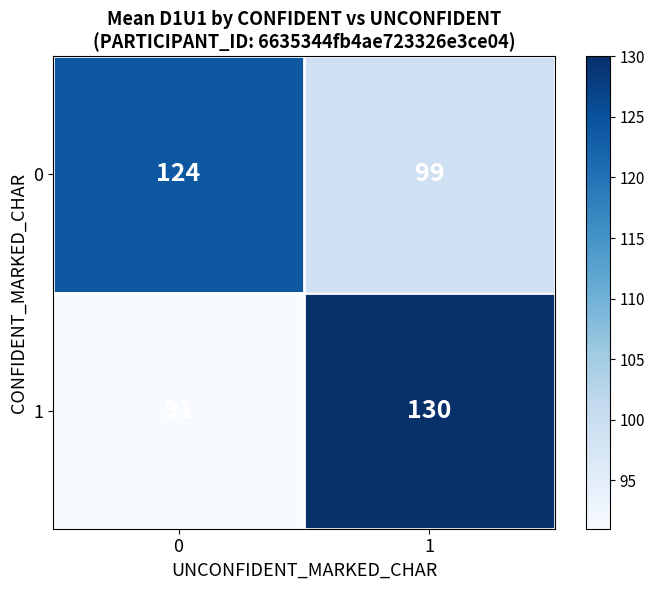

True or false: 0 has a value of 124 at 0.

True